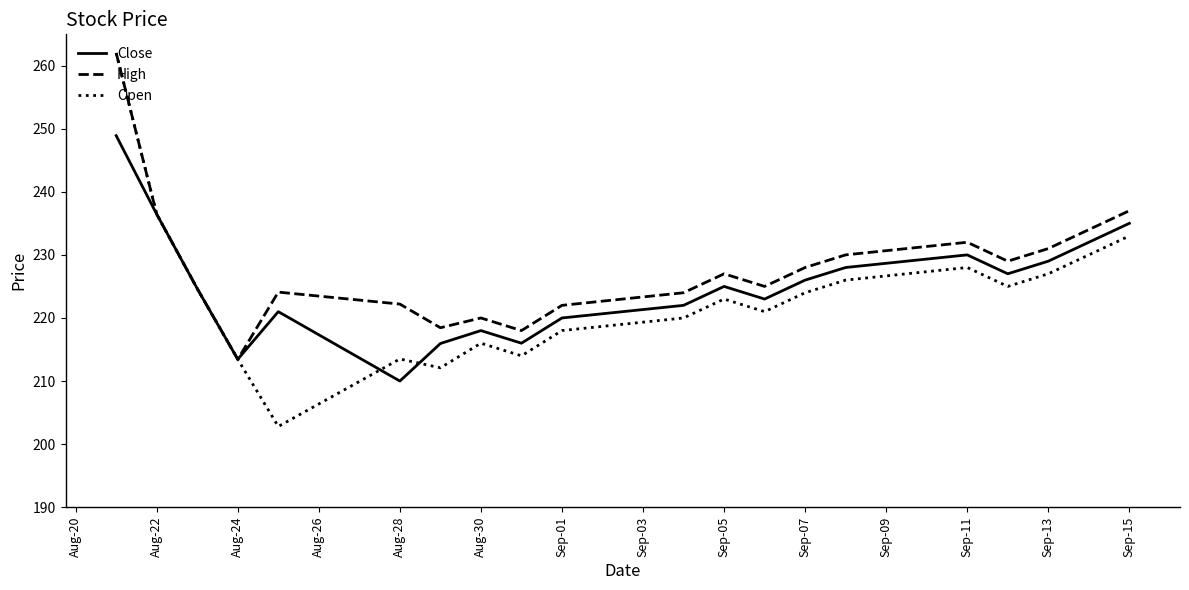

Which series has the widest spread of values?

Open